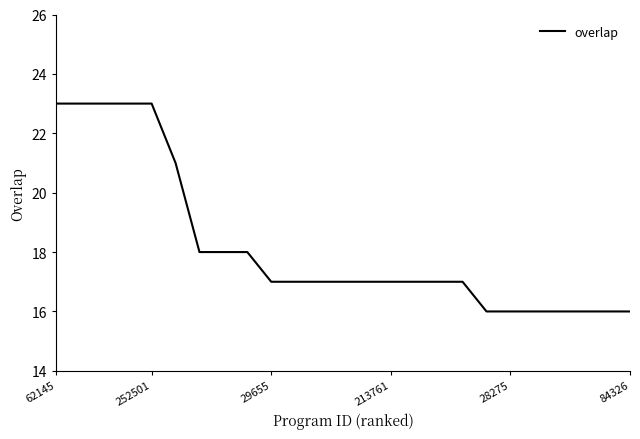

What is the smallest value displayed?

16